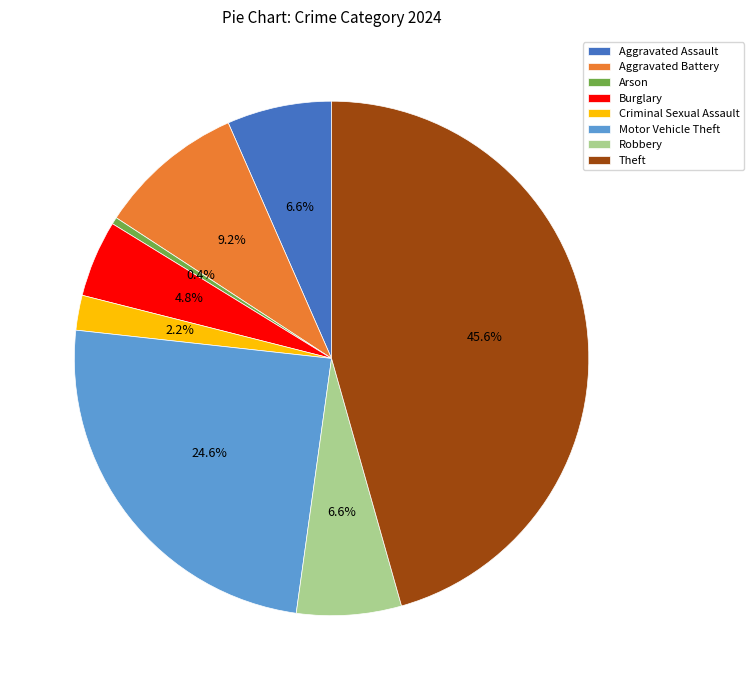

What is the smallest slice in the pie chart?

Arson